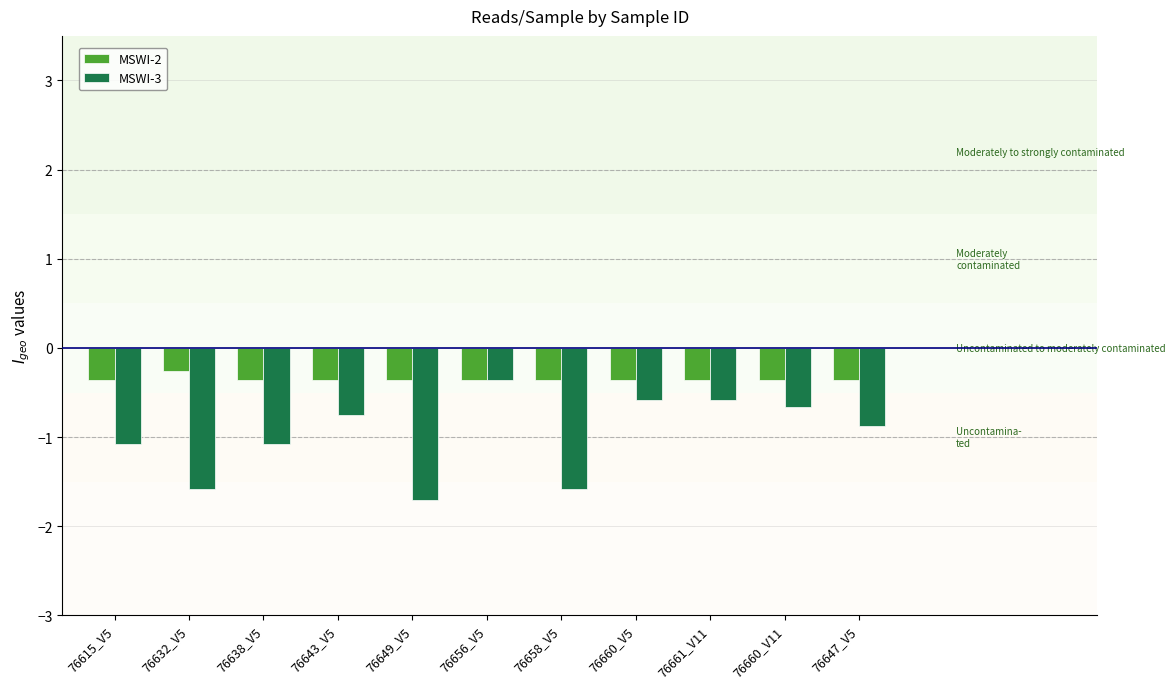

What is the label of the 11th bar from the right?

76615_V5